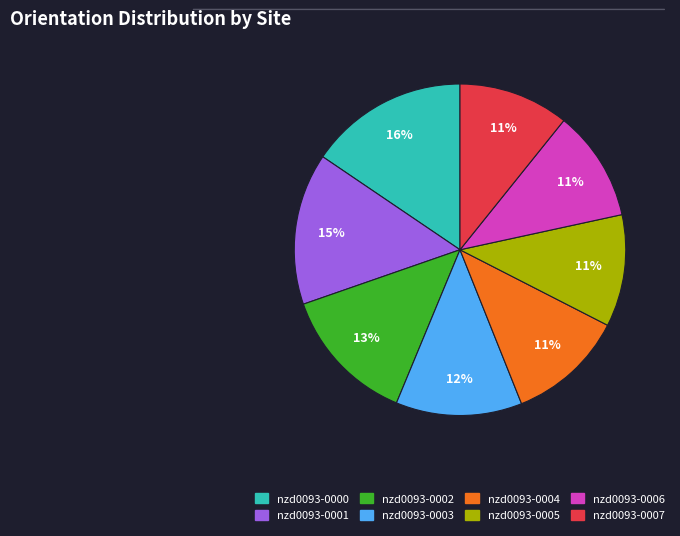

Do nzd0093-0004 and nzd0093-0000 together represent more than half of the pie?

No